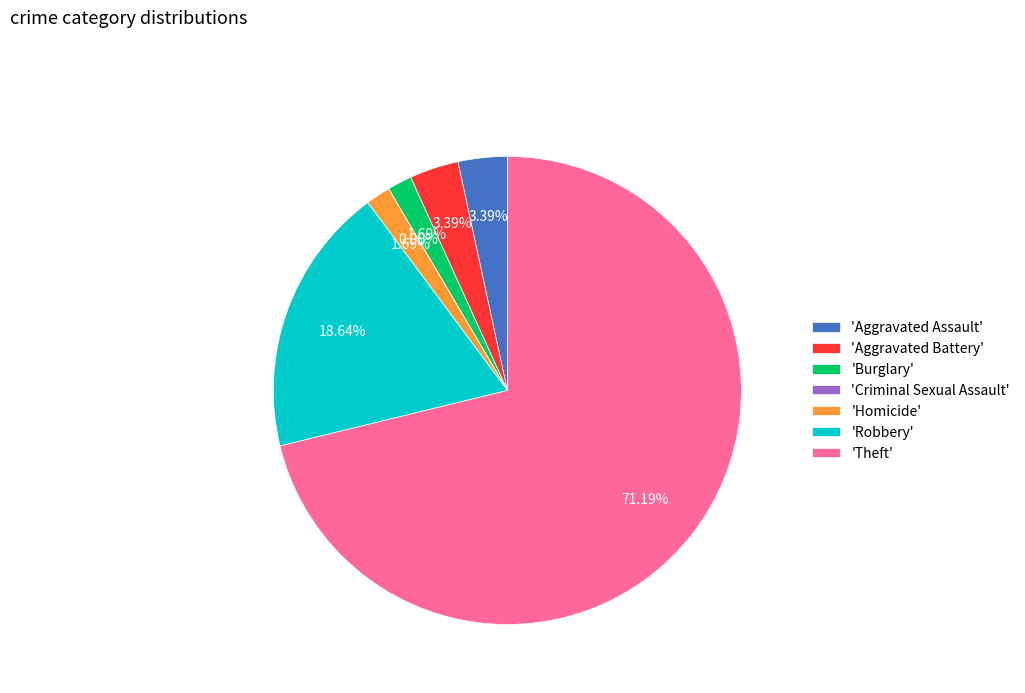

Which category has the biggest portion of the pie?

Theft